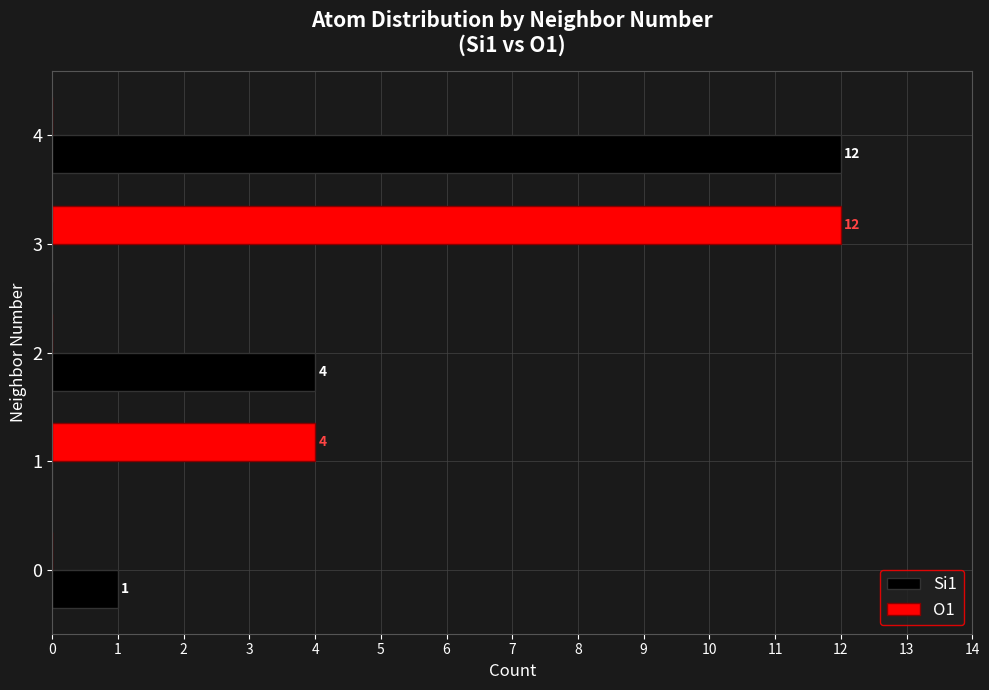

Count the number of categories in the chart.

5